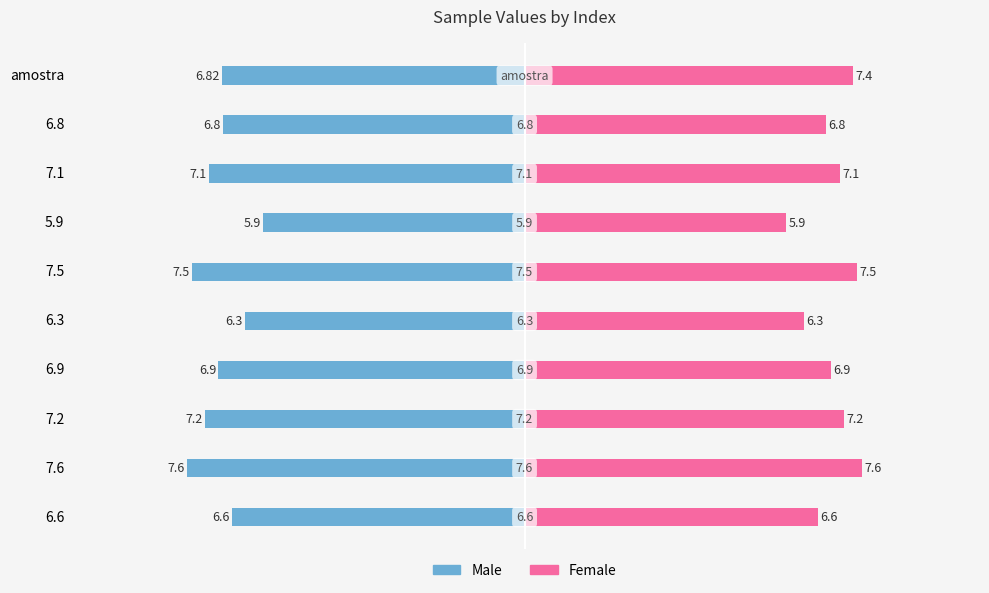

How many data points does each series have?

10